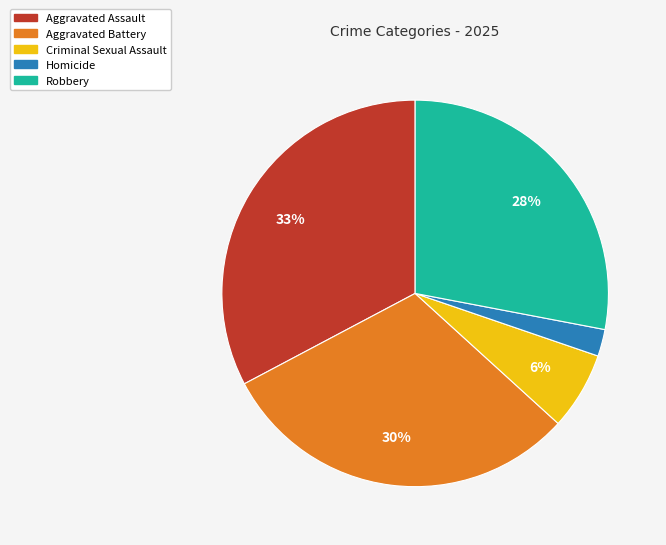

Is the sum of Robbery and Criminal Sexual Assault greater than half?

No